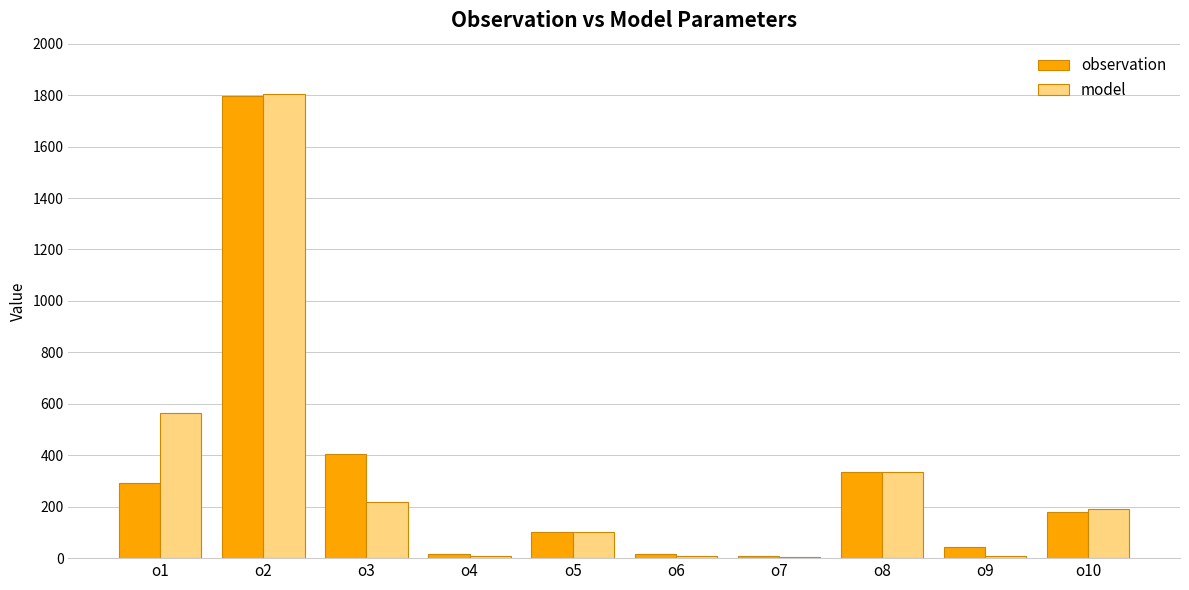

Where is model nearest to the value 904?

o1